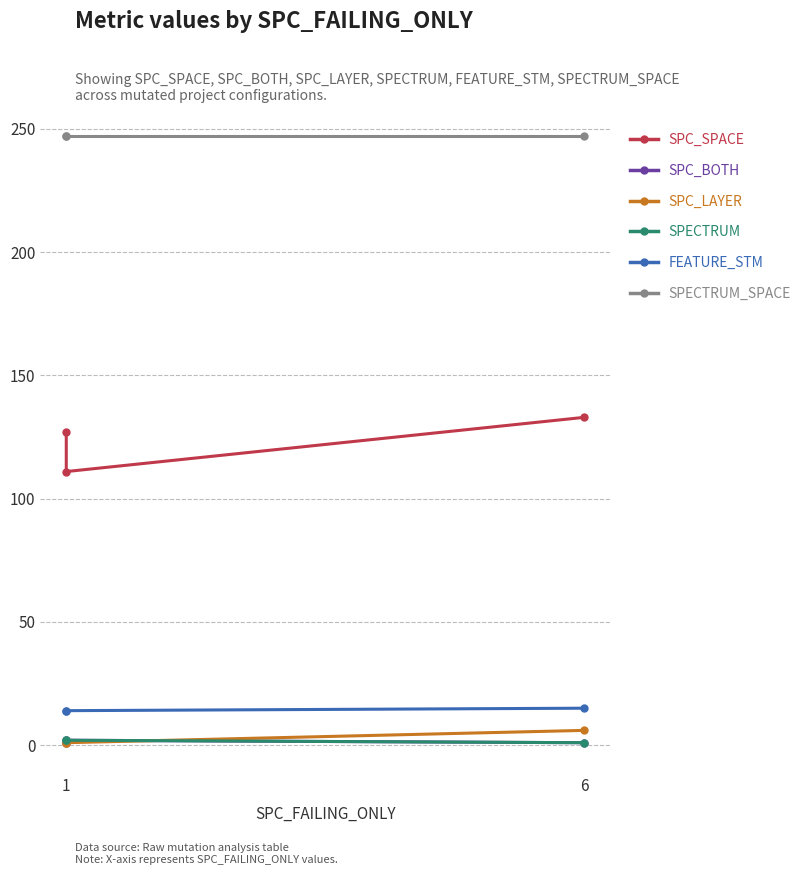

Count the SPC_LAYER values in the range 1 to 6.

3